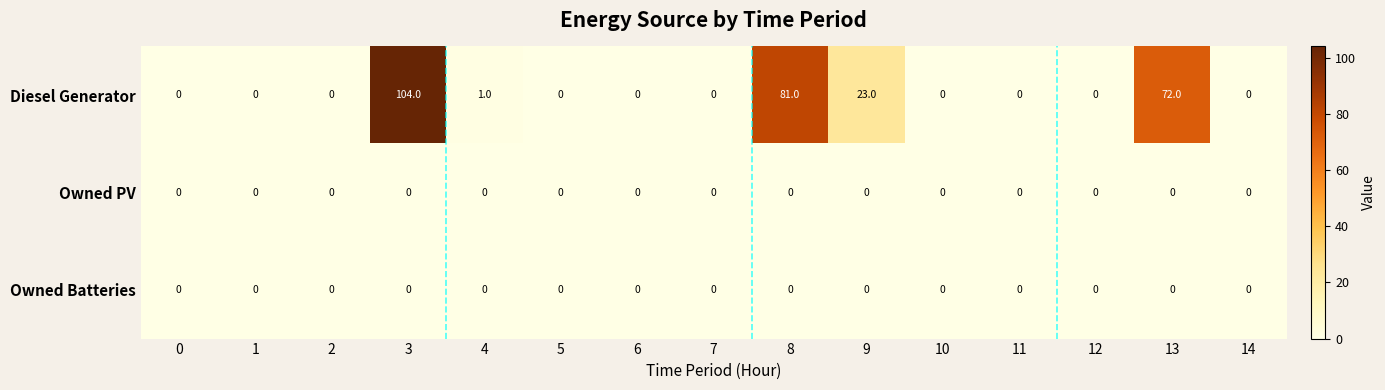

What is the difference between the maximum and minimum values in the Diesel Generator series?

104